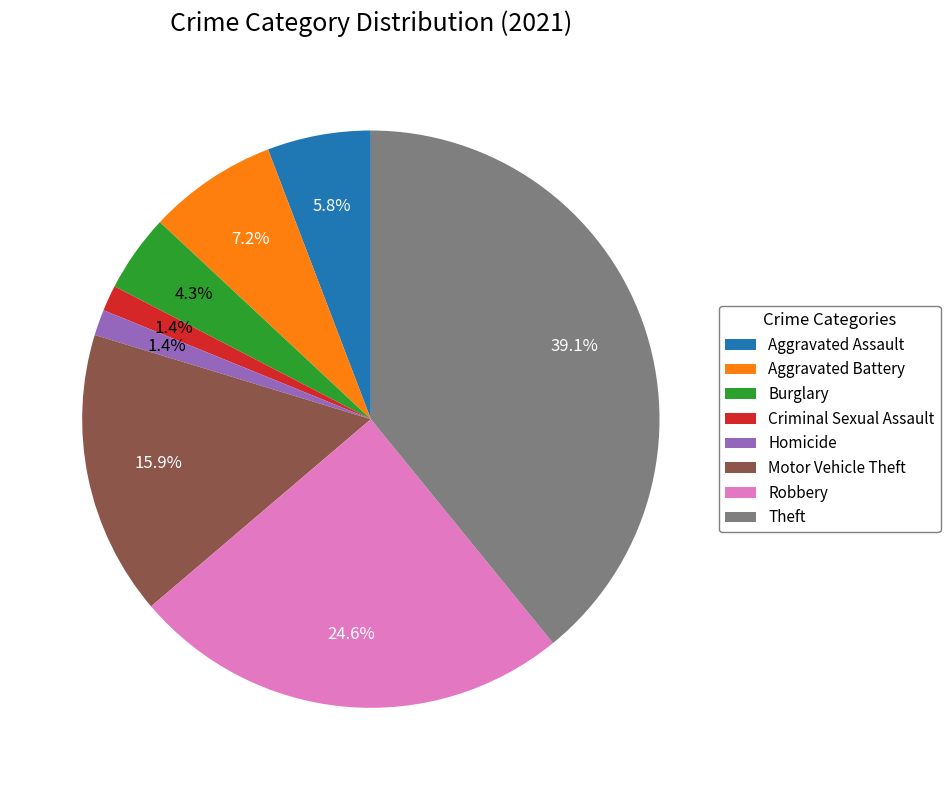

The Theft slice represents 39% of the pie. True or false?

True